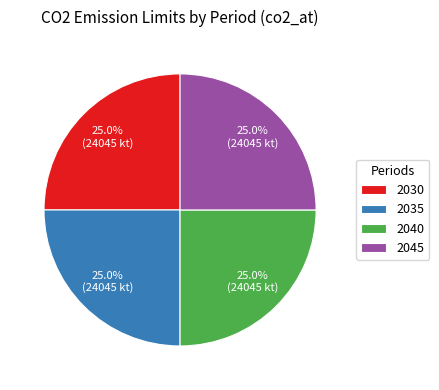

How many slices are in this pie chart?

4